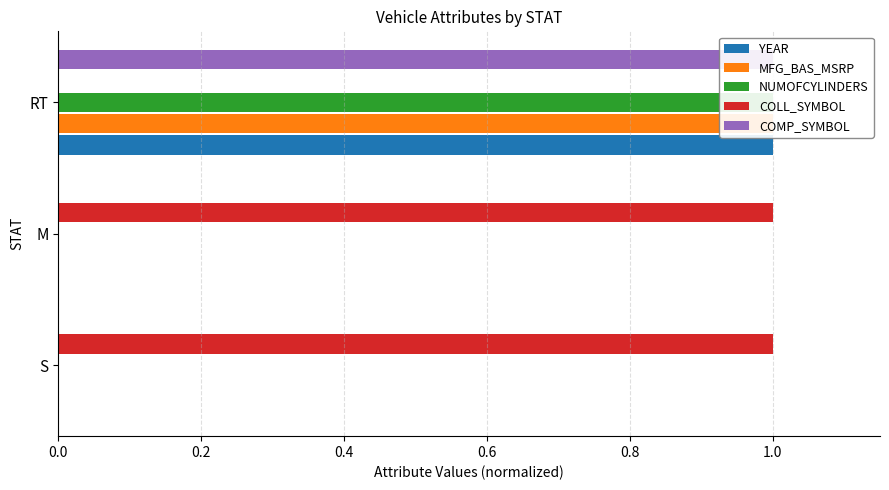

Reading left to right, extract all data points from this chart.

YEAR: 0	0	1
MFG_BAS_MSRP: 0	0	1
NUMOFCYLINDERS: 0	0	1
COLL_SYMBOL: 1	1	0
COMP_SYMBOL: 0	0	1